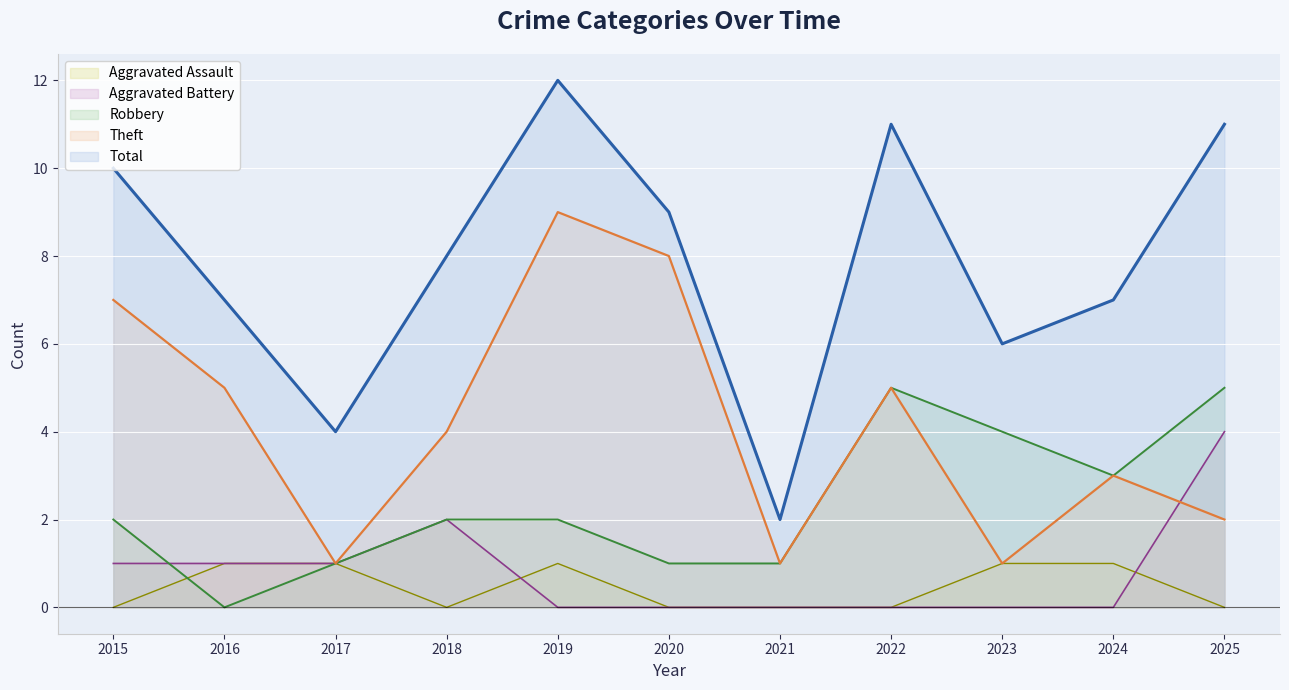

True or false: Aggravated Assault and Total cross at least once.

False